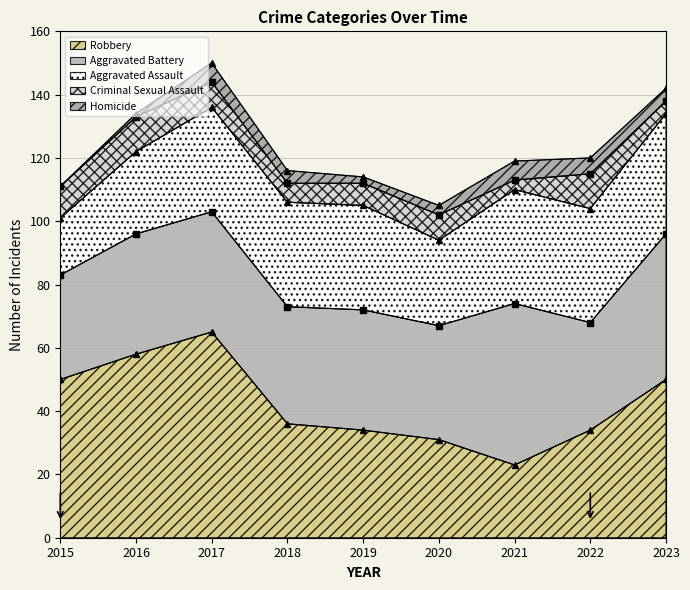

What is the value of the Homicide point at the 3rd from the left?

6